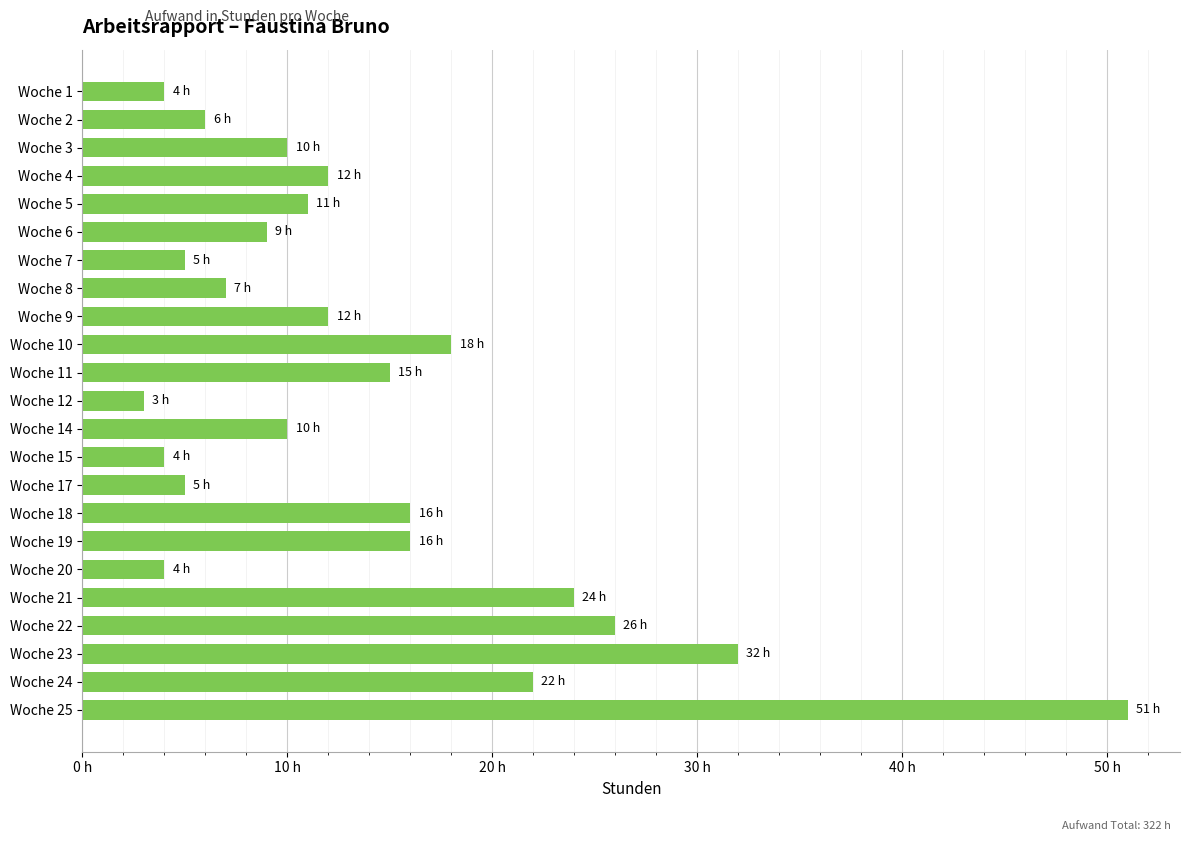

Are the bars horizontal?

Yes